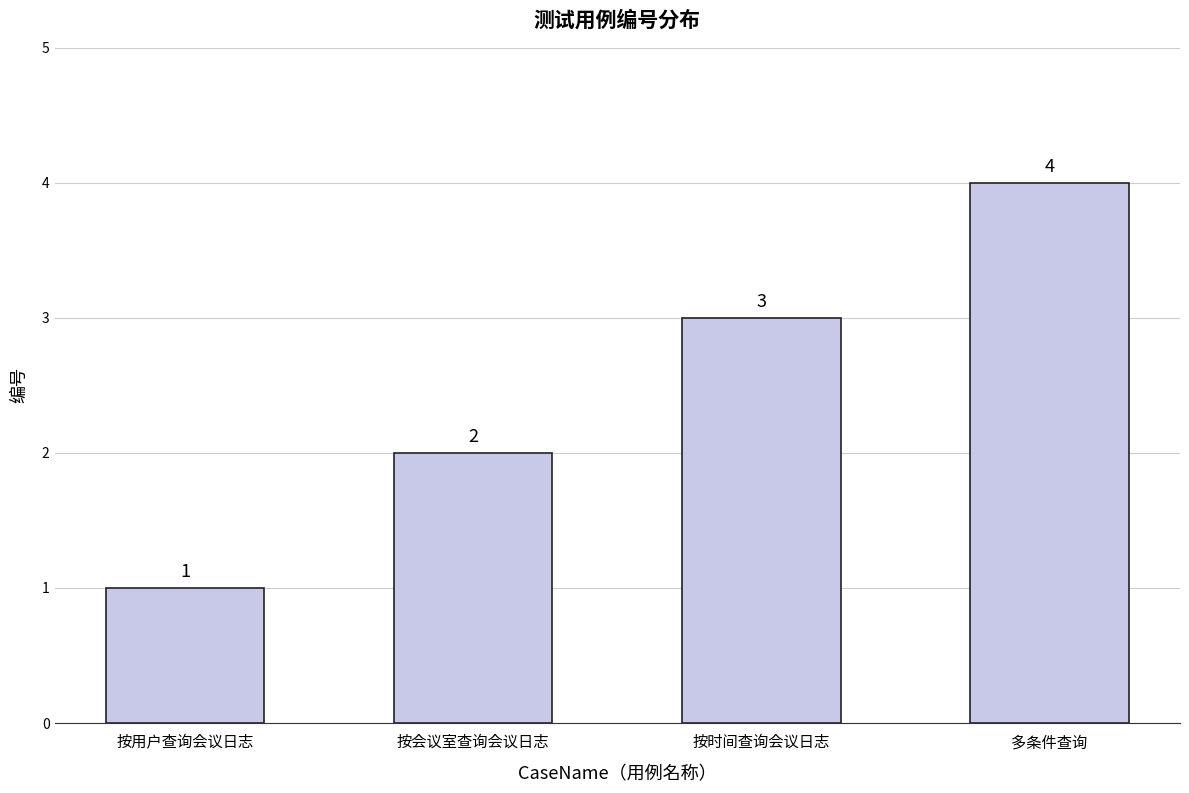

The chart shows a value of 3 at 按时间查询会议日志. True or false?

True